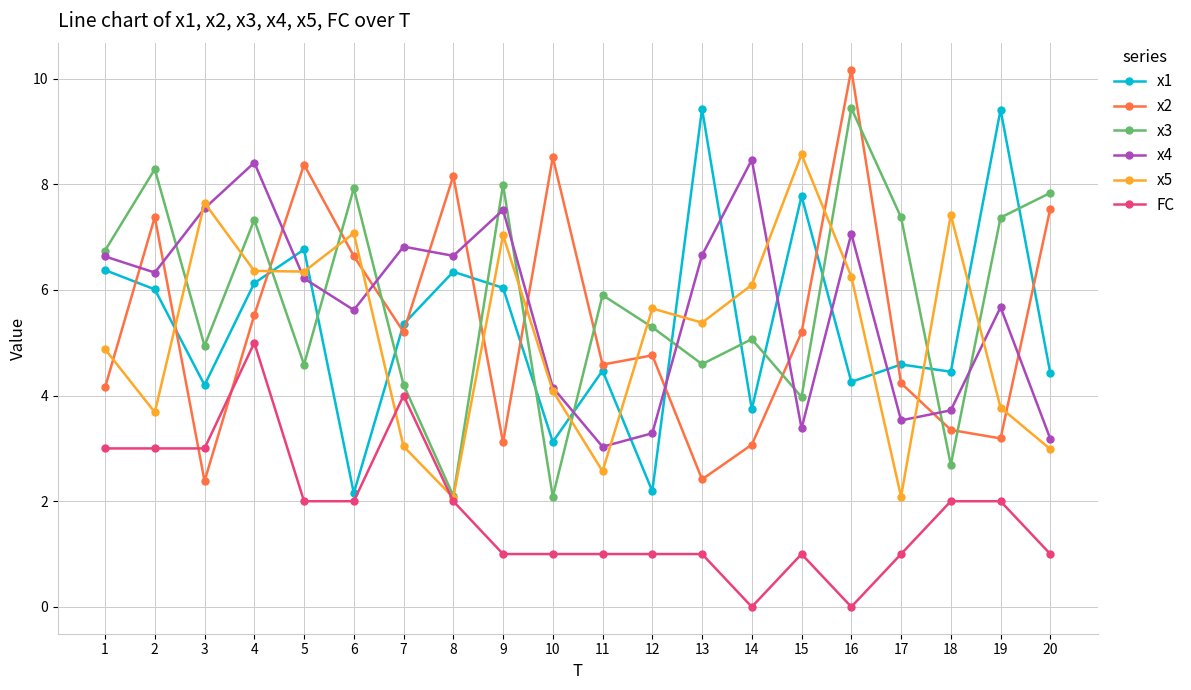

Which series has the largest total across all categories?

x3